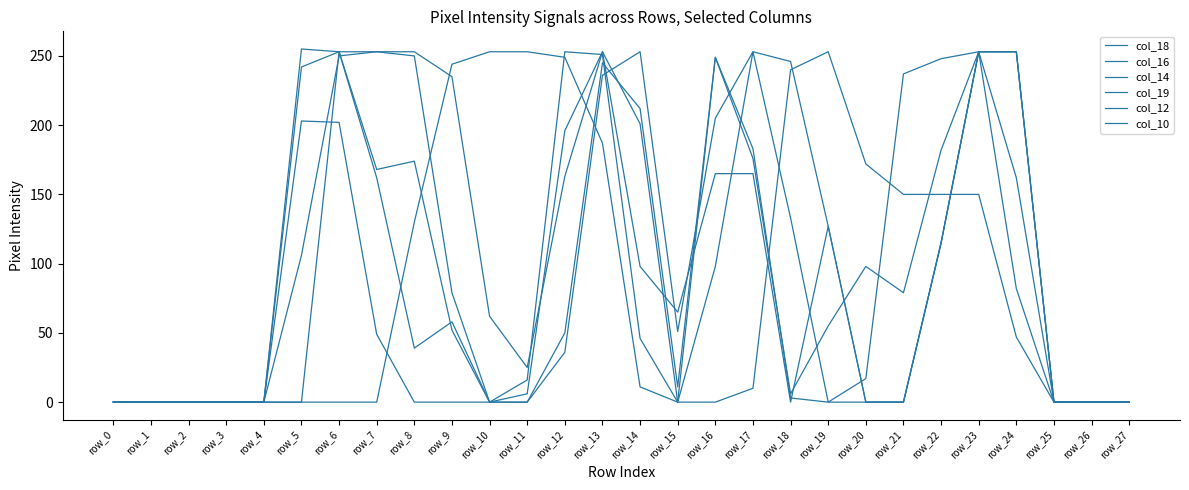

True or false: col_12 has more than 1 points higher than both neighbors.

True